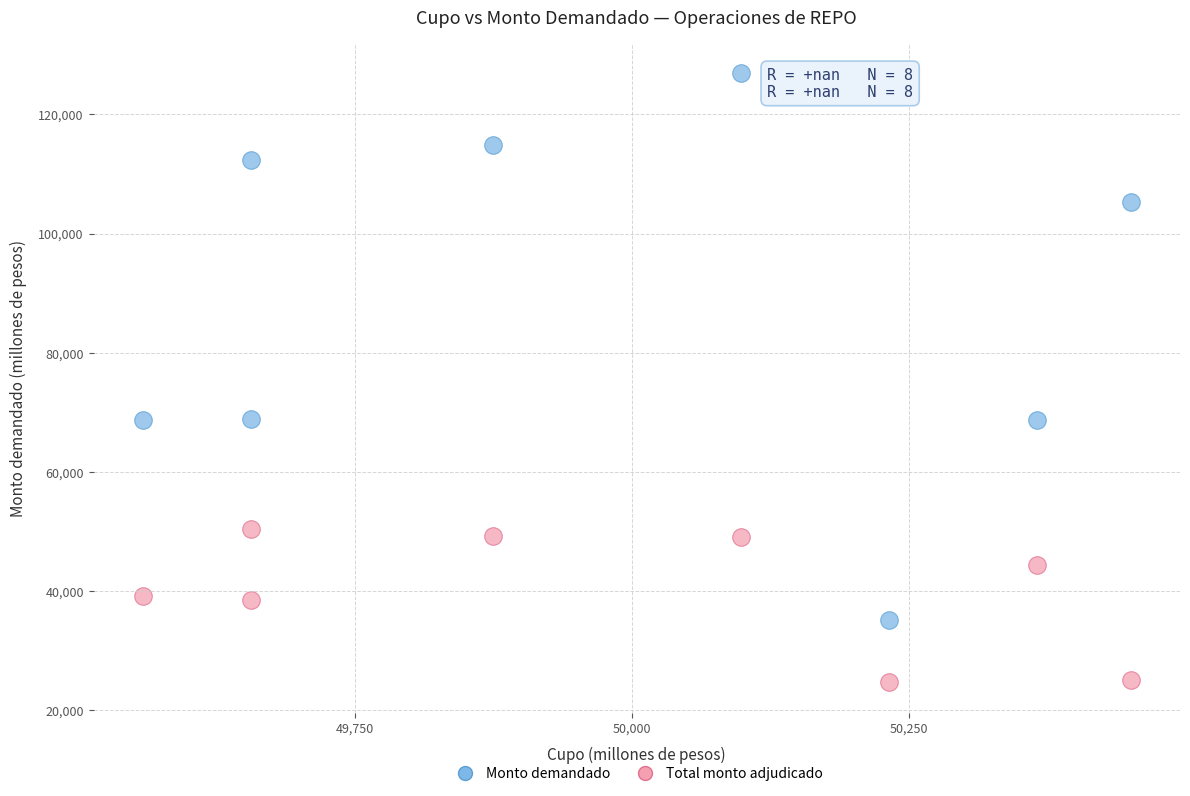

Across all data points, what is the range of X values (max minus min)?

892.6